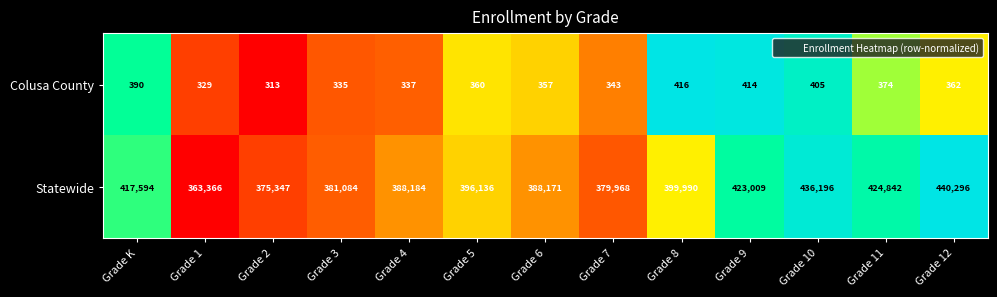

At which category is the sum across all series the highest?

Grade 12